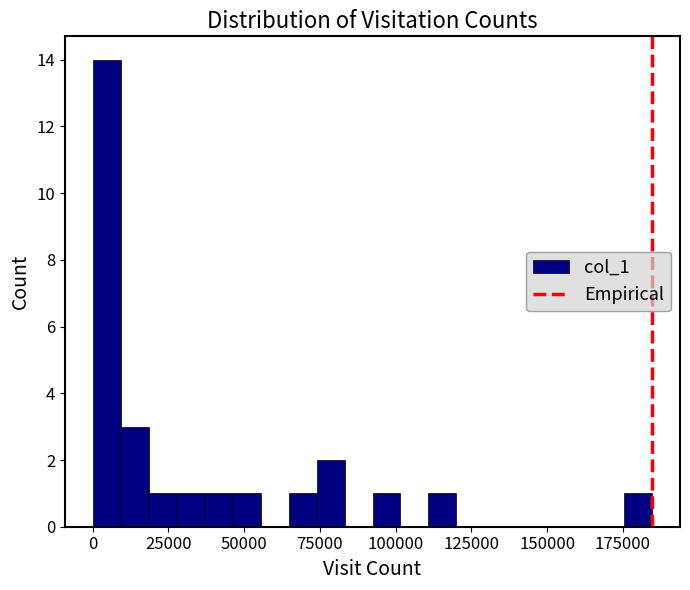

Read against the x-axis, roughly where is the centre of the tallest bar?

5000